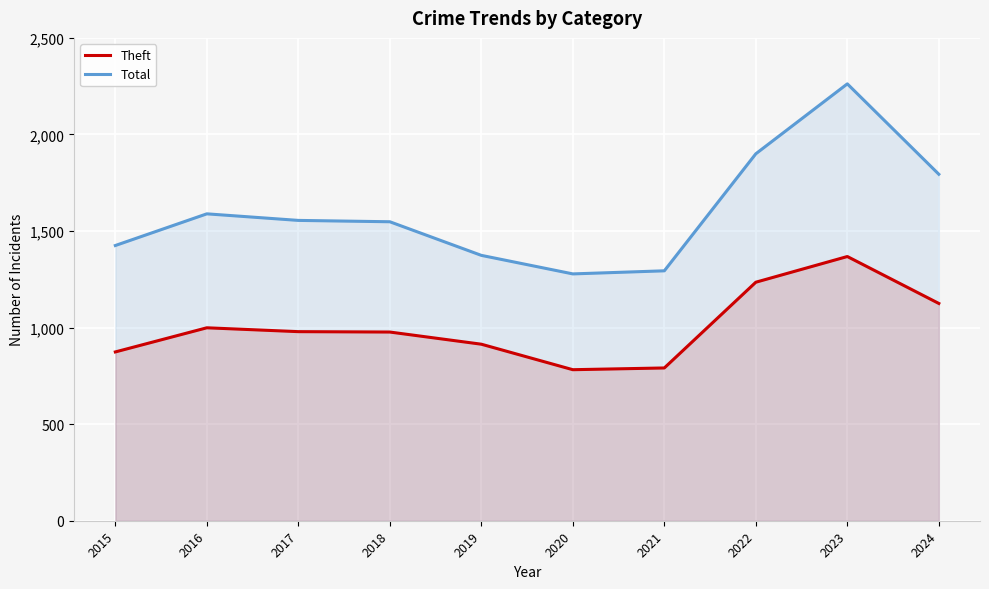

What is the minimum value shown in the chart?

782